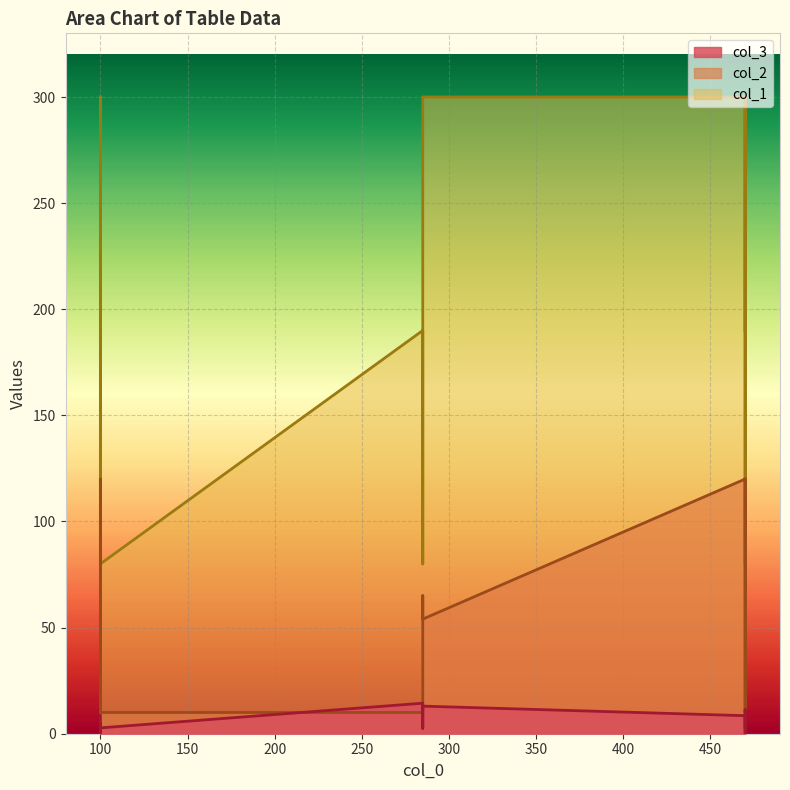

Rank the series at 285 from lowest to highest value.

col_2, col_3, col_1